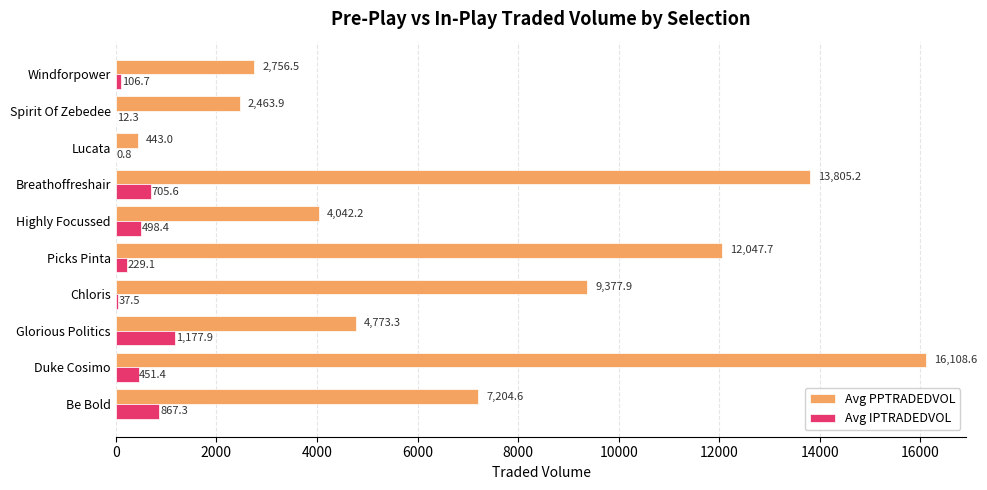

The Avg PPTRADEDVOL series shows 2308.9 at Glorious Politics. True or false?

False